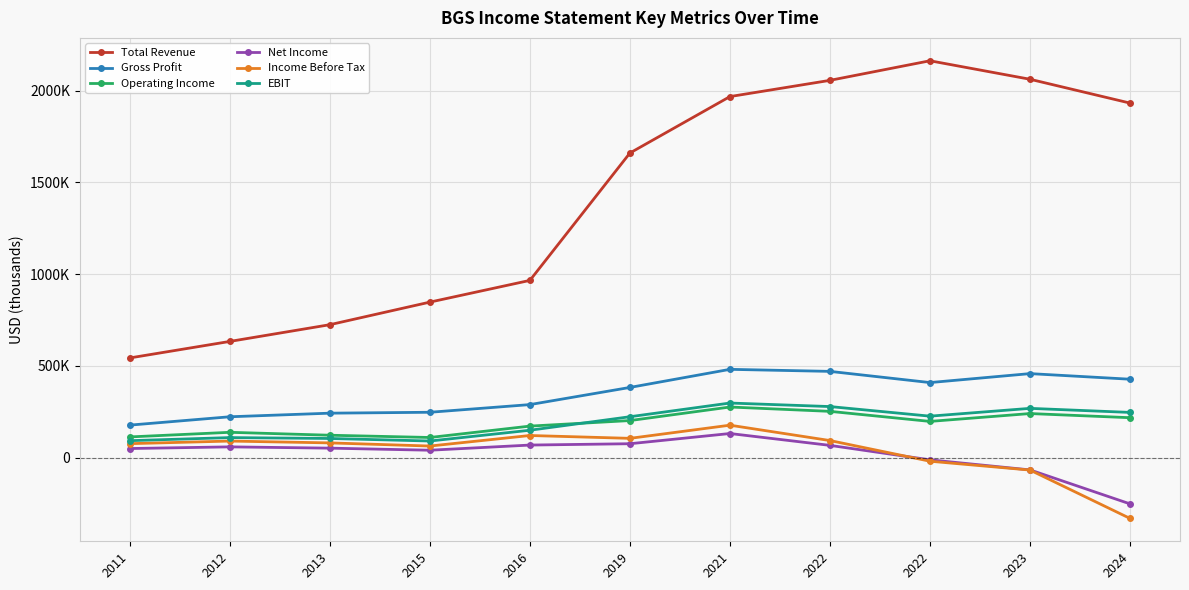

What are all the series names shown in the legend?

Total Revenue, Gross Profit, Operating Income, Net Income, Income Before Tax, EBIT